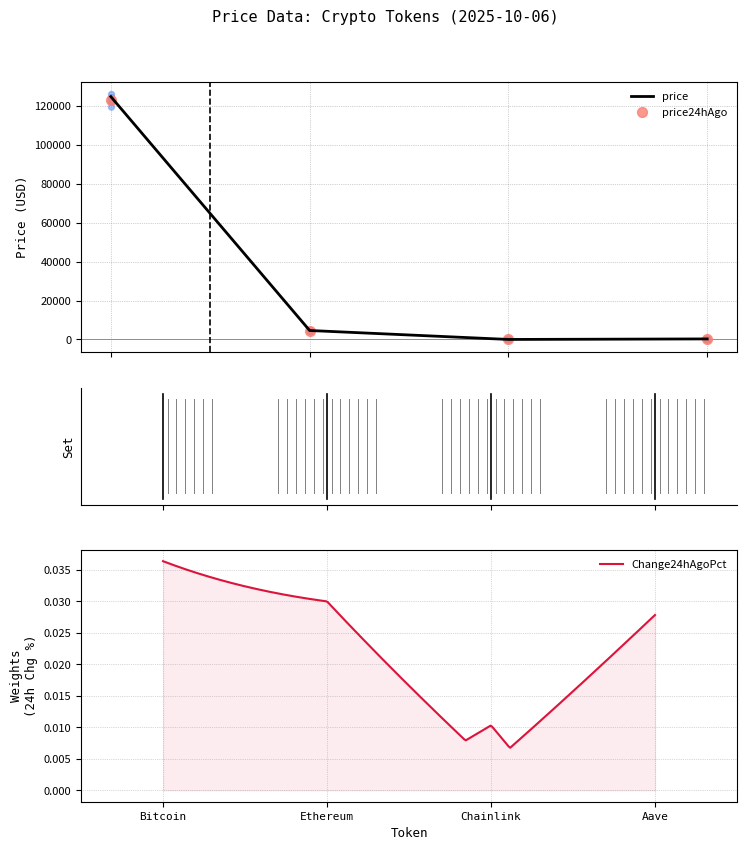

Which series has the widest spread of Y values?

price